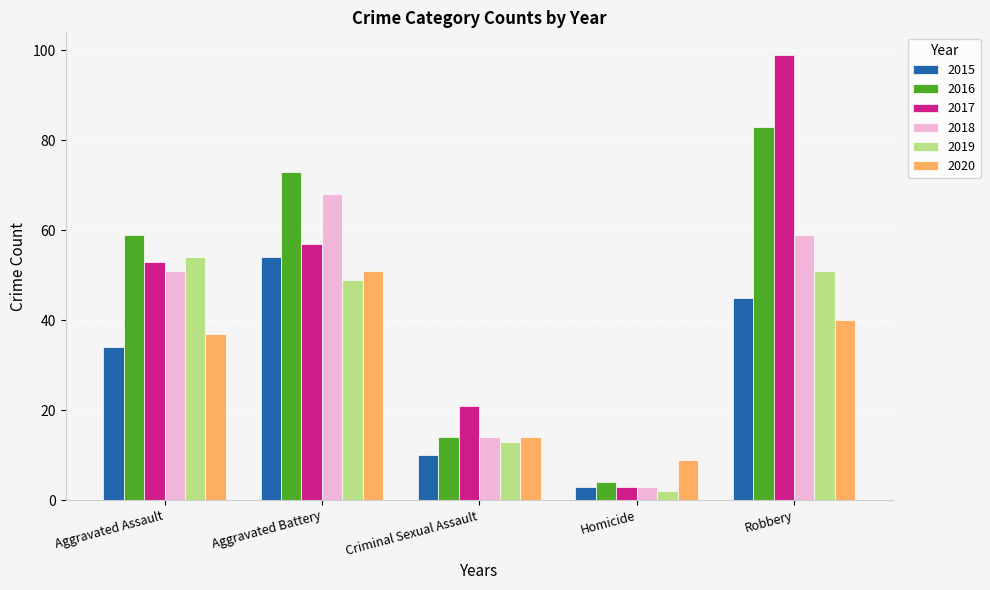

Is the value of 2015 at Criminal Sexual Assault greater than the value of 2019 at Aggravated Assault?

No